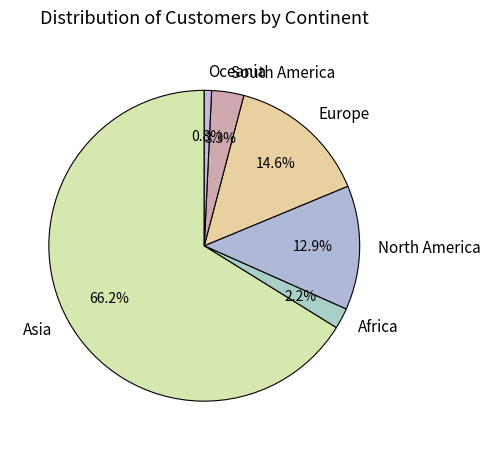

To the nearest percent, what percentage of the pie is Africa?

2%